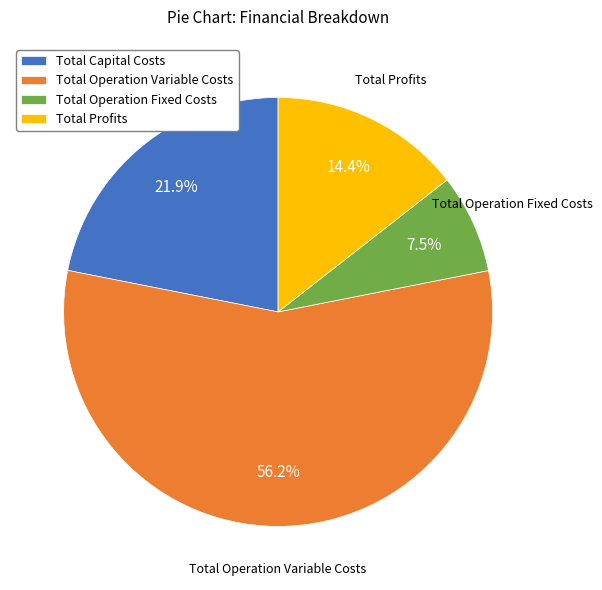

Does Total Operation Variable Costs represent more than half of the total?

Yes